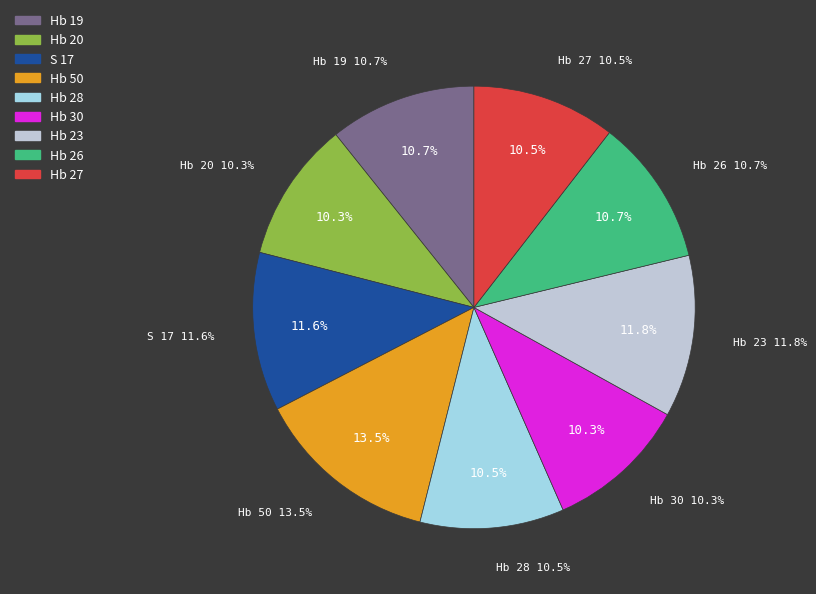

What is the total percentage of Hb 28 and Hb 27?

21.0%